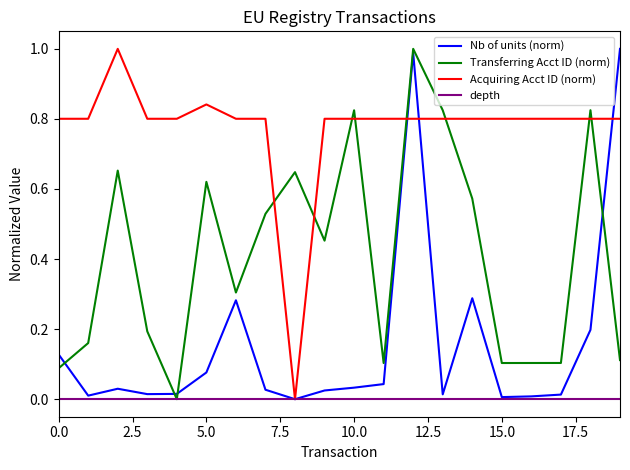

At how many categories does at least one series exceed 0?

20